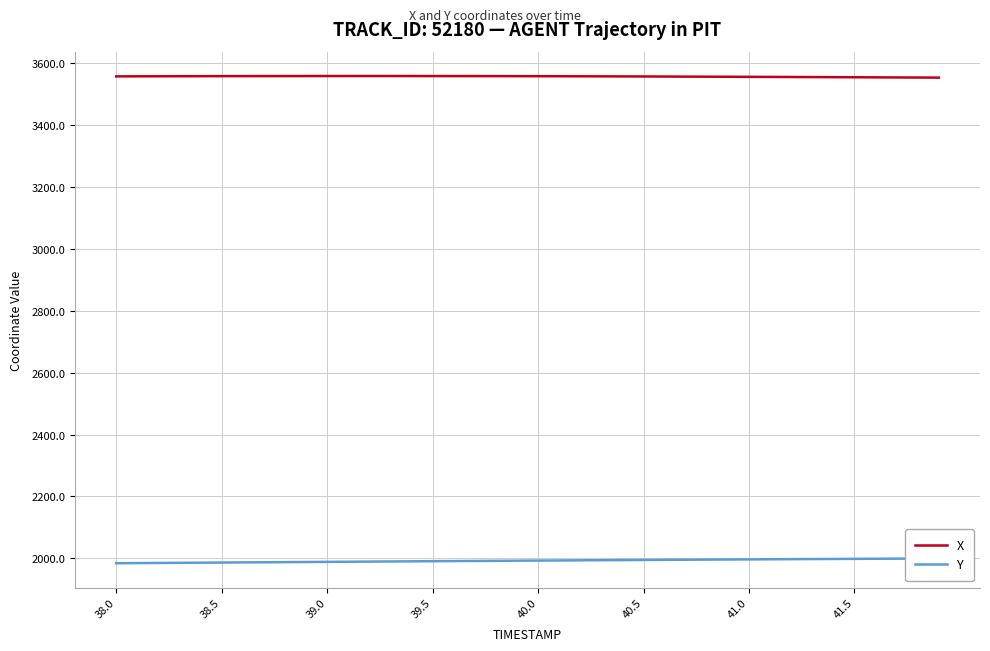

True or false: X has a value of 3557.1 at 39.5.

True